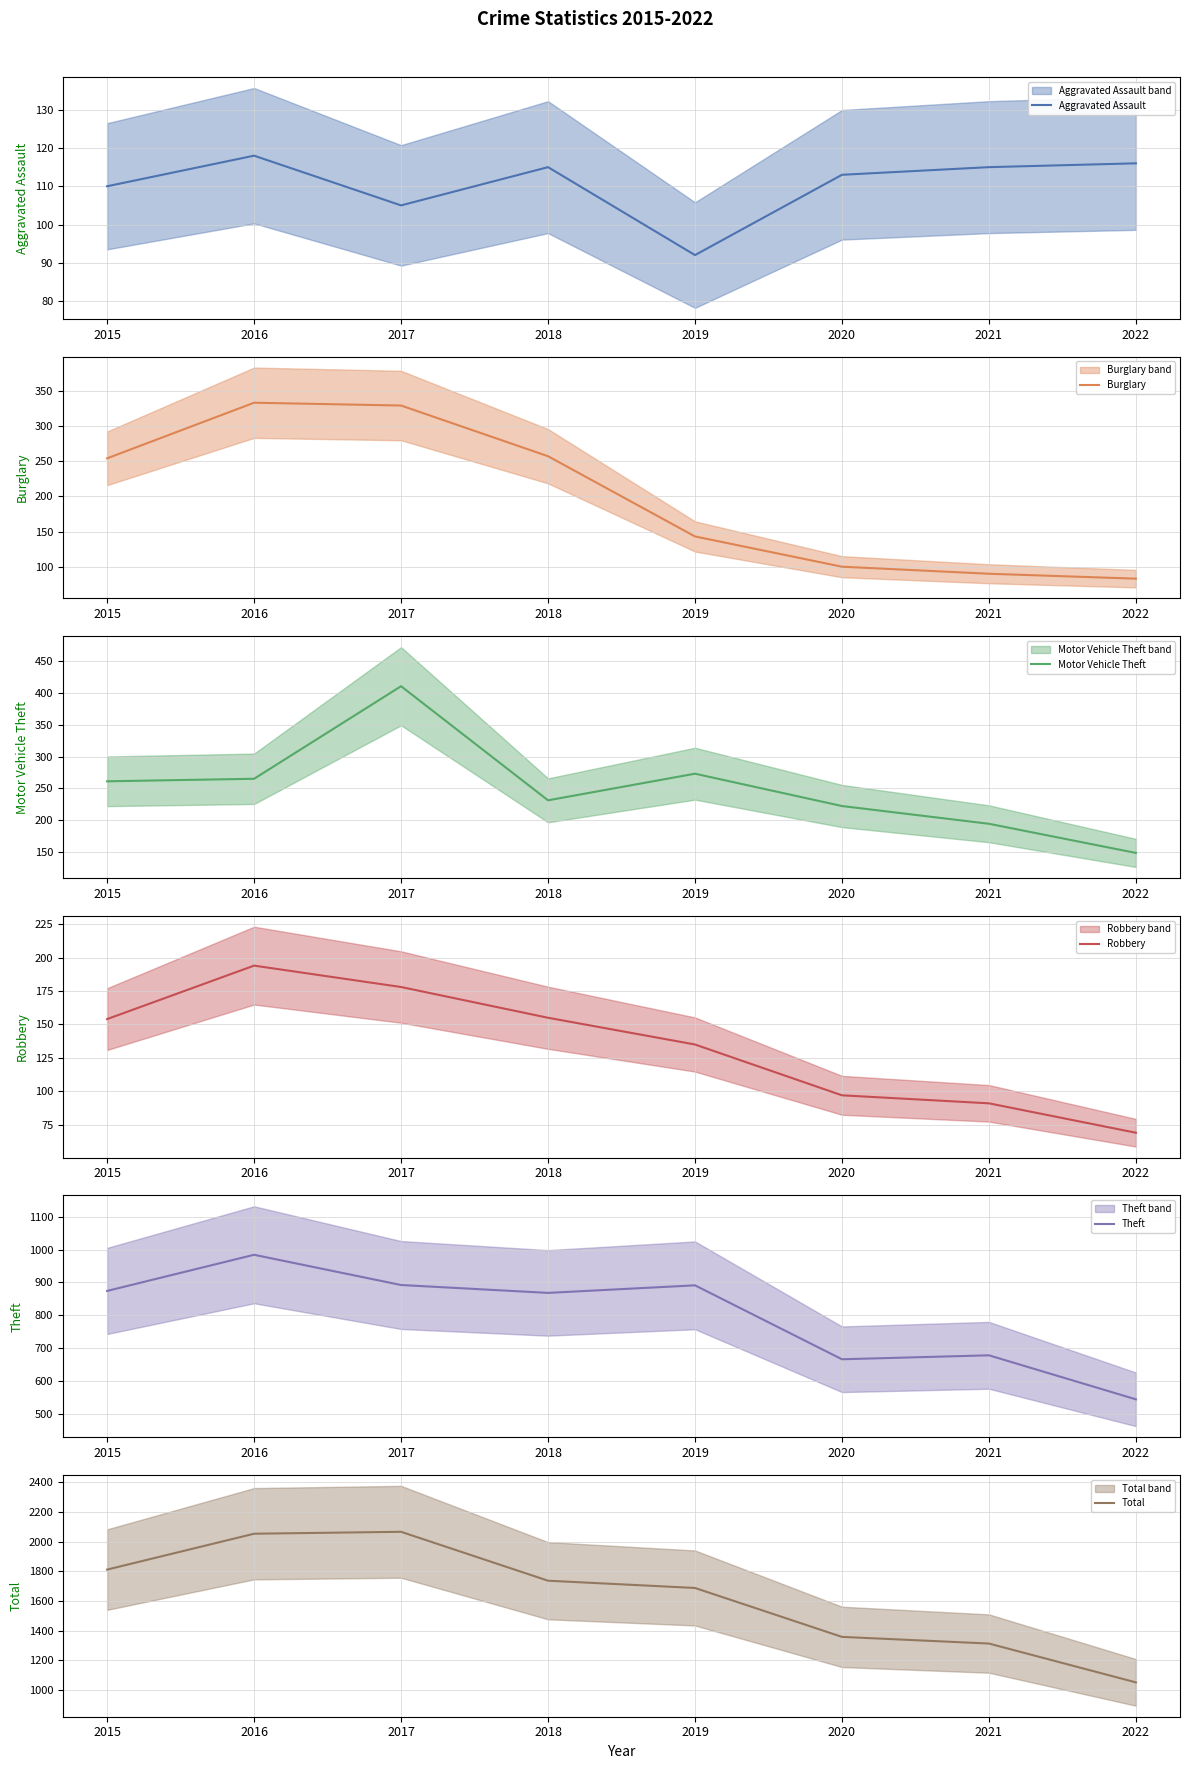

True or false: Total has a value of 1687 at 2019.

True